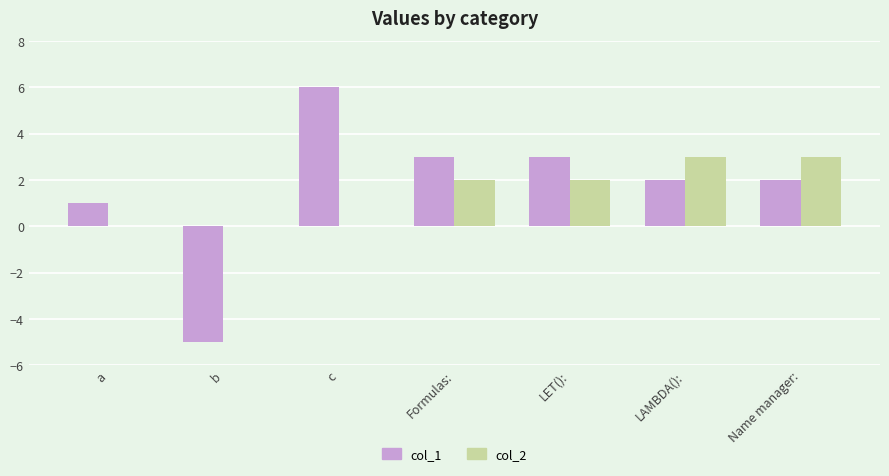

Is it true that col_2 equals 3 at LET():?

False